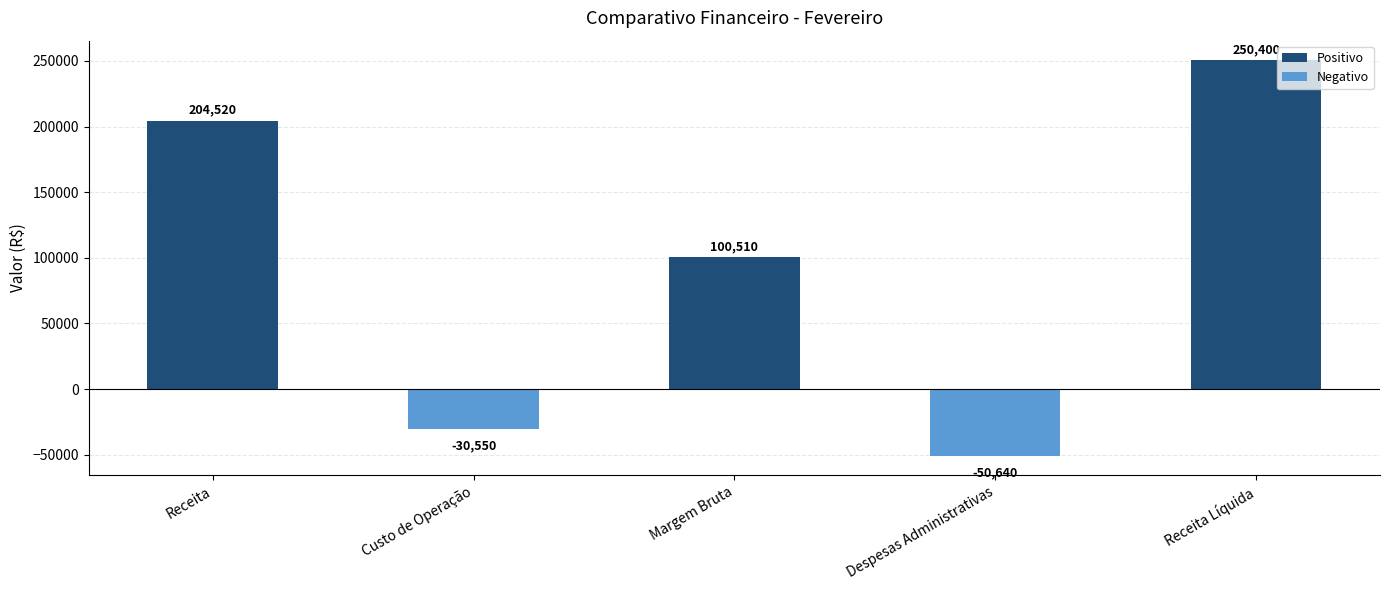

At which label does the data first exceed 100510?

Receita